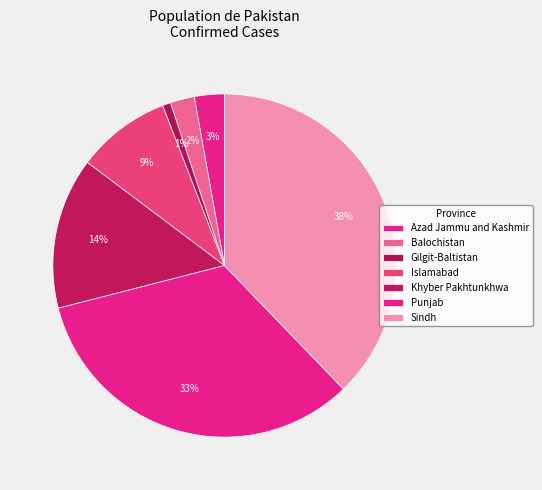

Does any single category account for the majority?

No